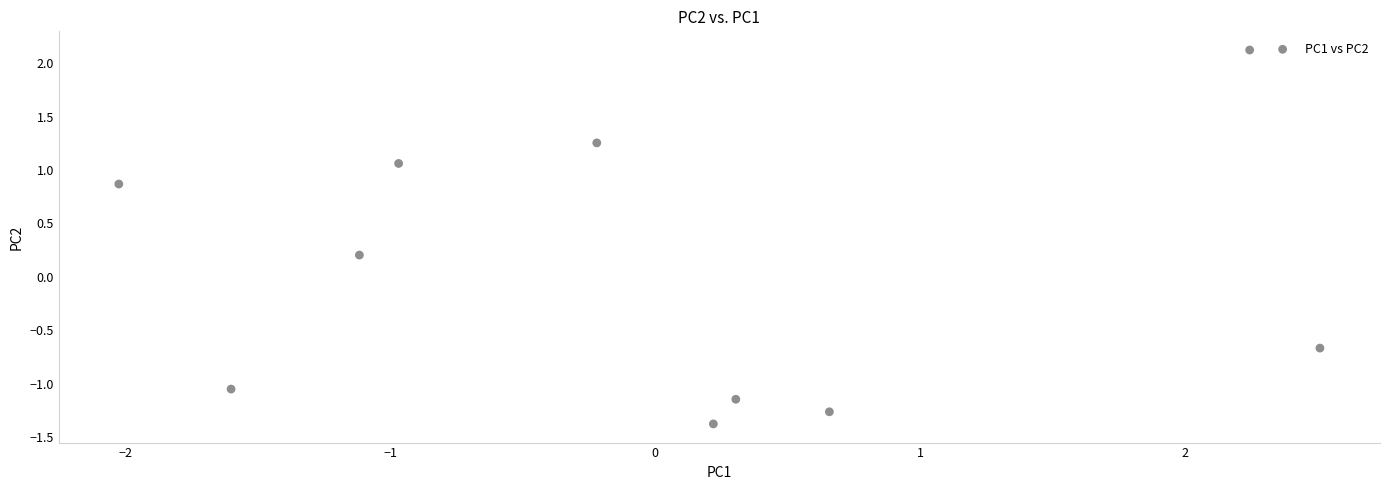

What is the range of X values (max minus min)?

4.5